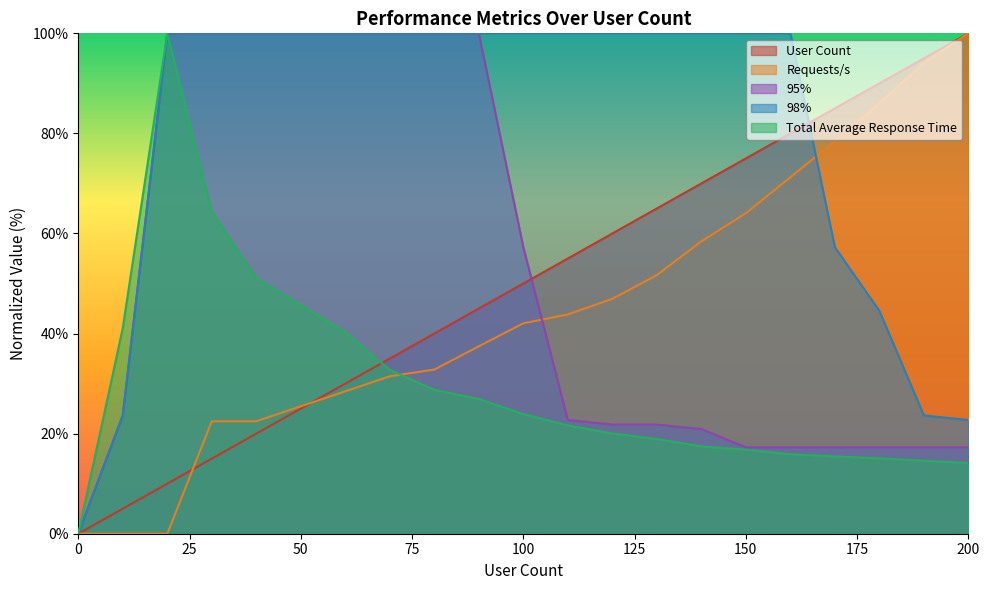

What are all the series names shown in the legend?

User Count, Requests/s, 95%, 98%, Total Average Response Time